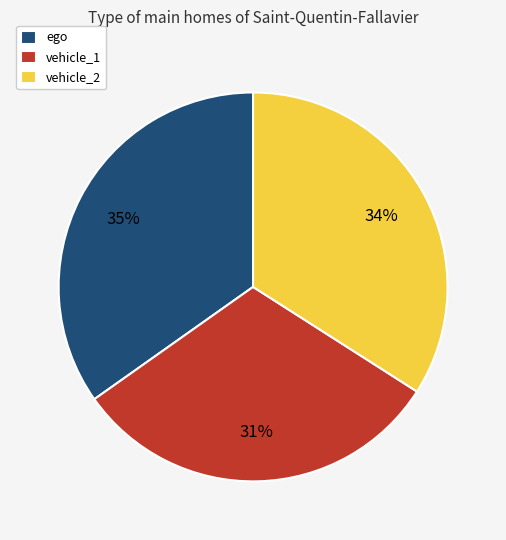

The vehicle_2 slice represents 34% of the pie. True or false?

True